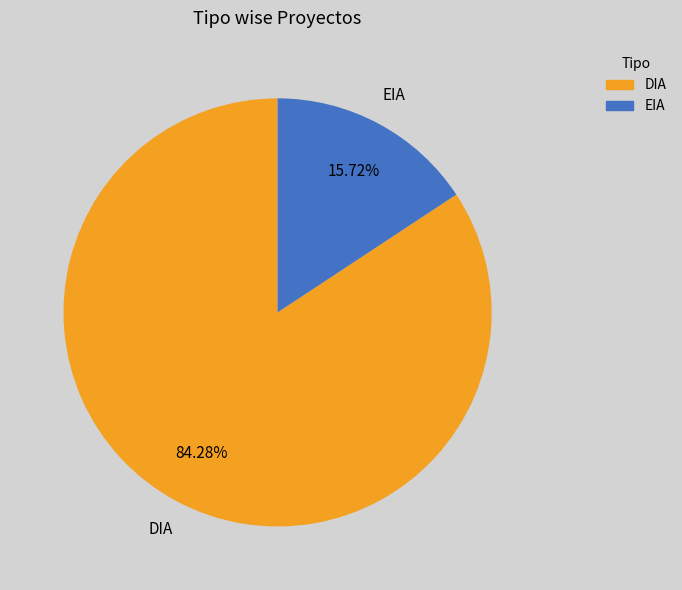

Does DIA account for over 50% of the chart?

Yes